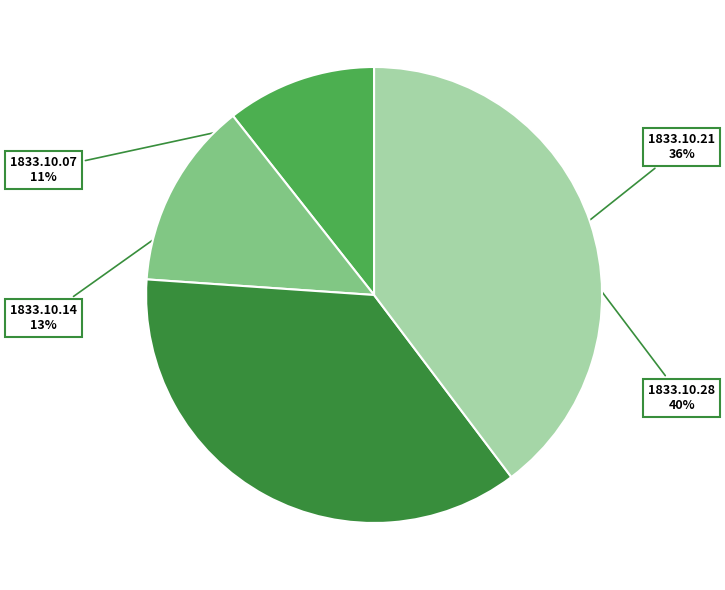

Is there any slice that represents more than half of the pie?

No